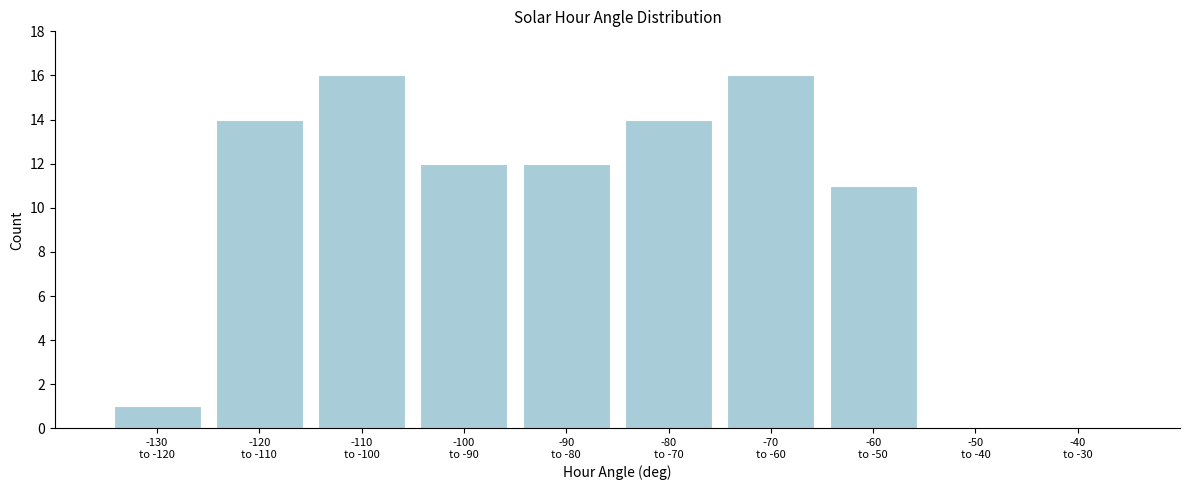

What is the maximum value shown in the chart?

16